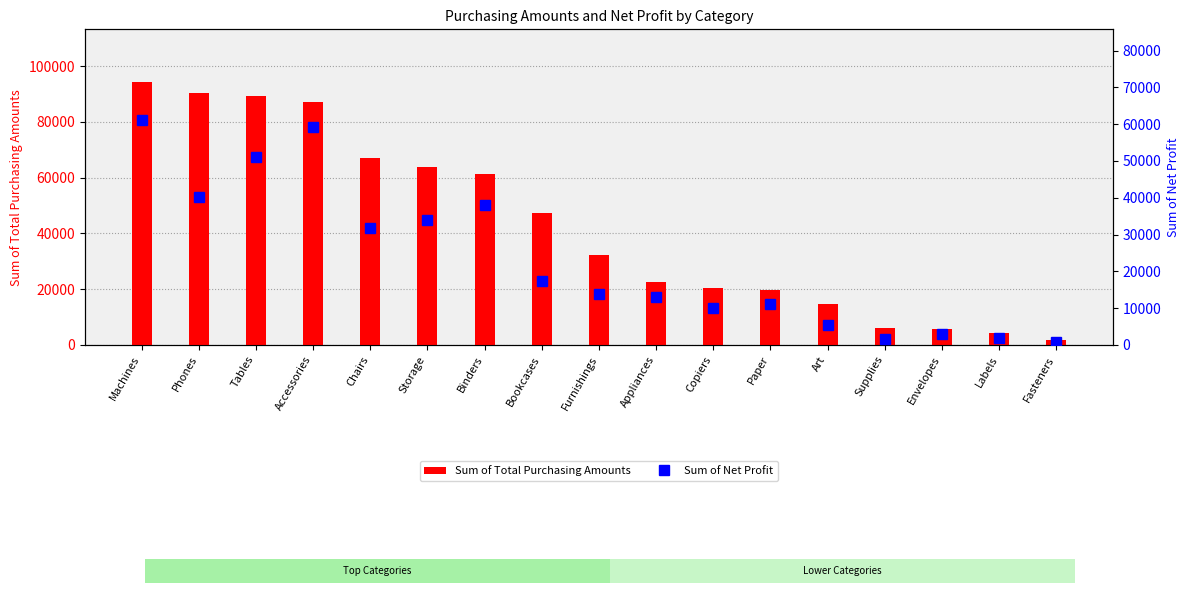

Are the bars horizontal?

No